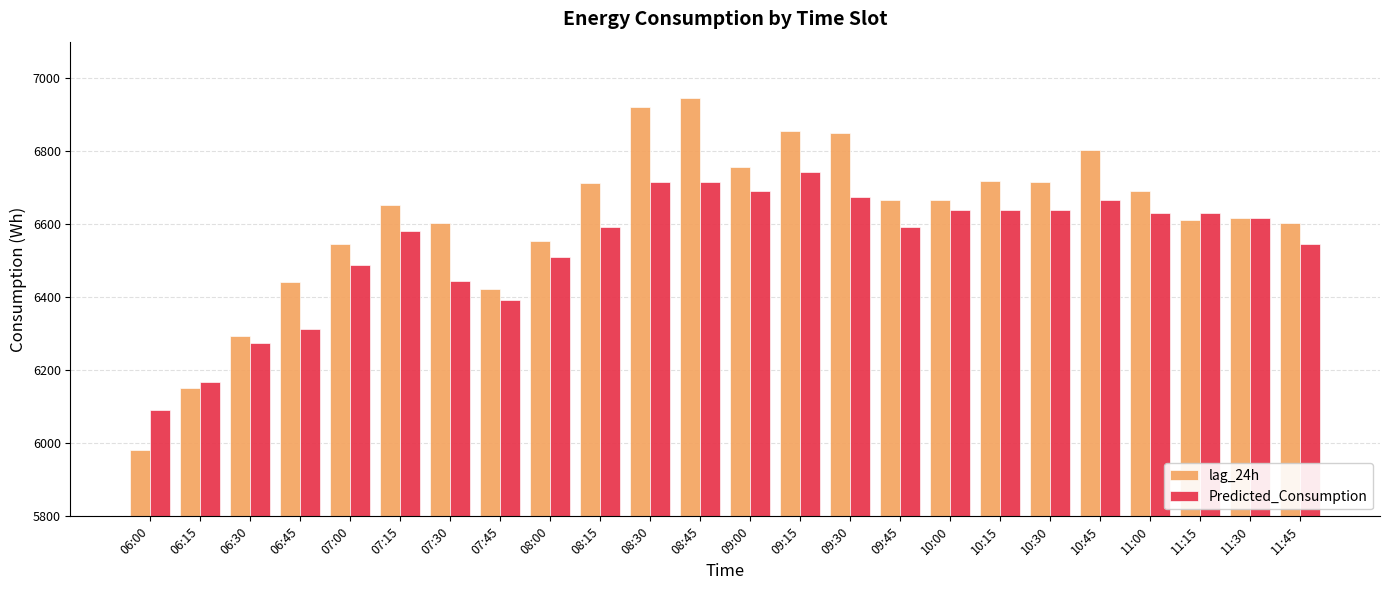

At which category is the sum across all series the highest?

08:45